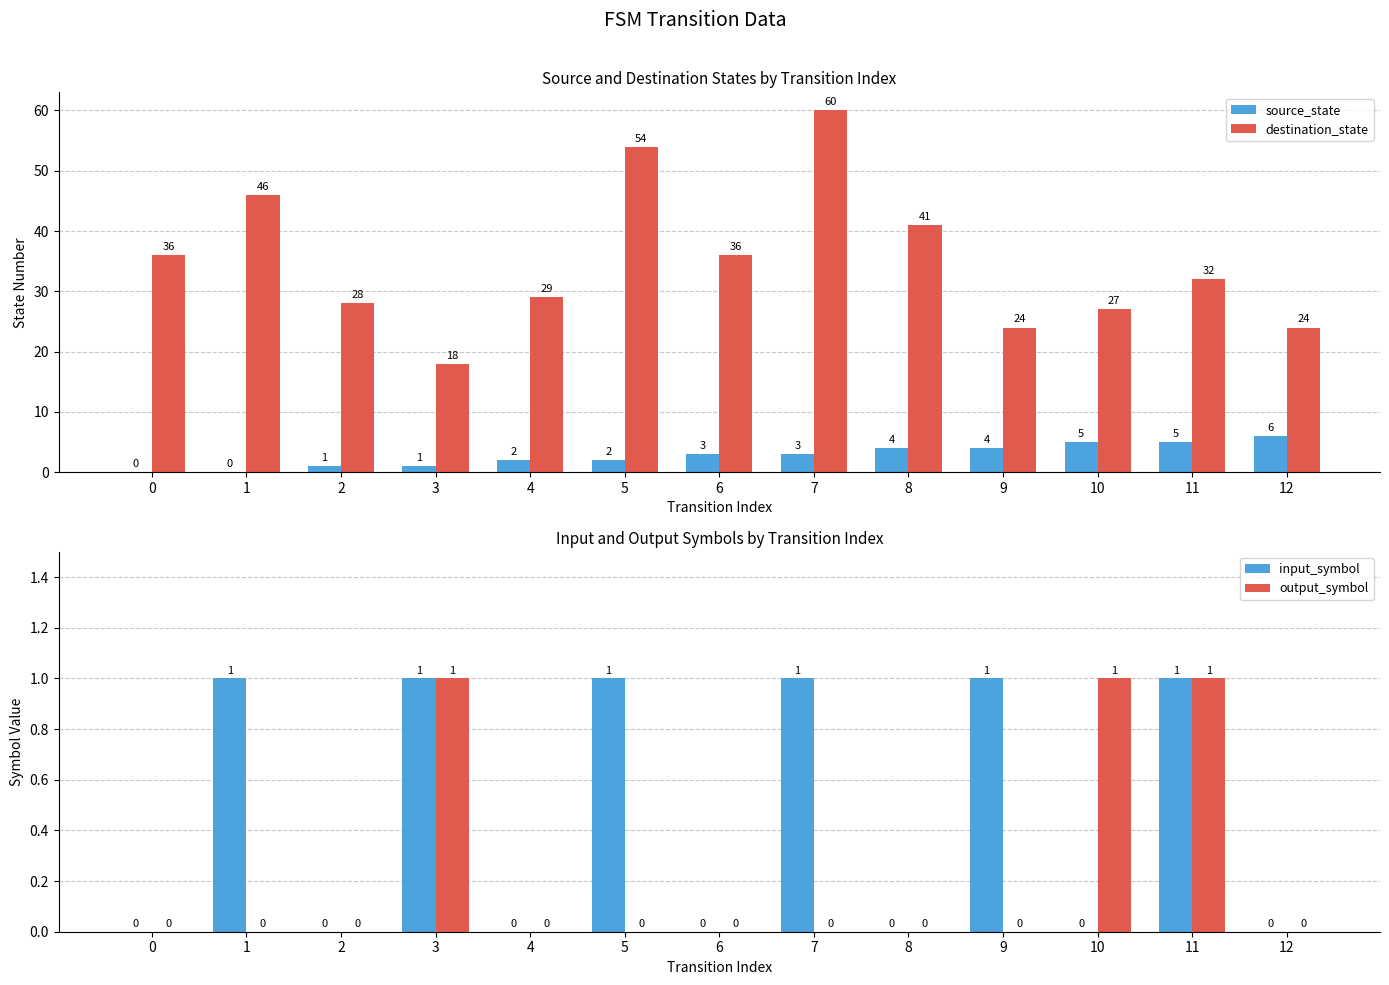

How many bars are there in each group?

4